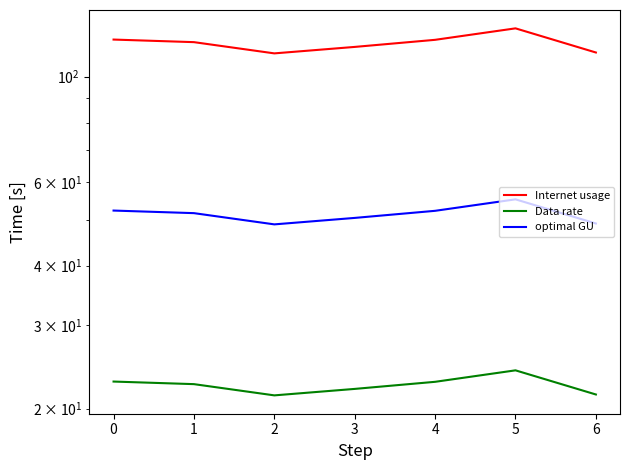

Between 6 and 5, which is larger?

5